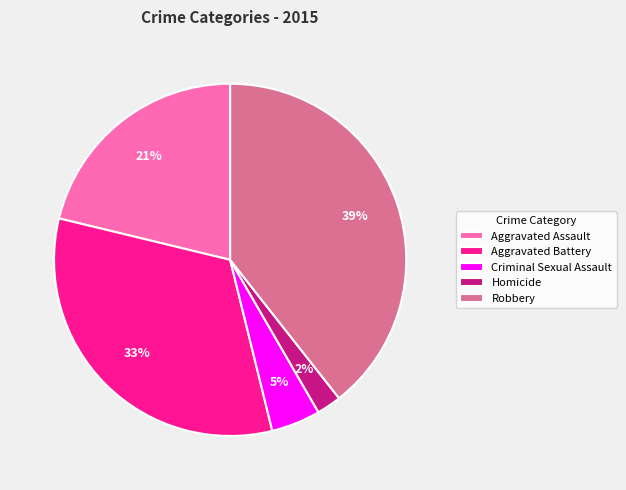

Which category has the smallest portion of the pie?

Homicide